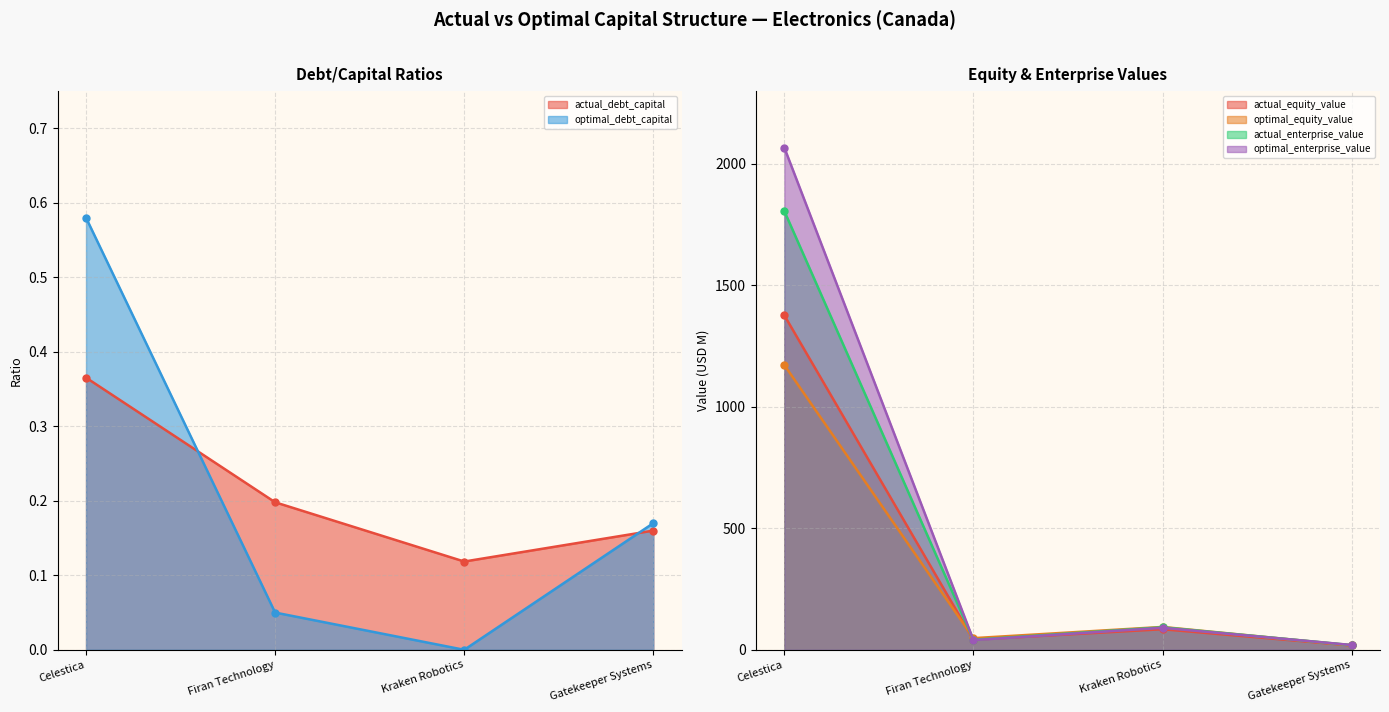

At which category does the chart reach its minimum across all series?

Kraken Robotics